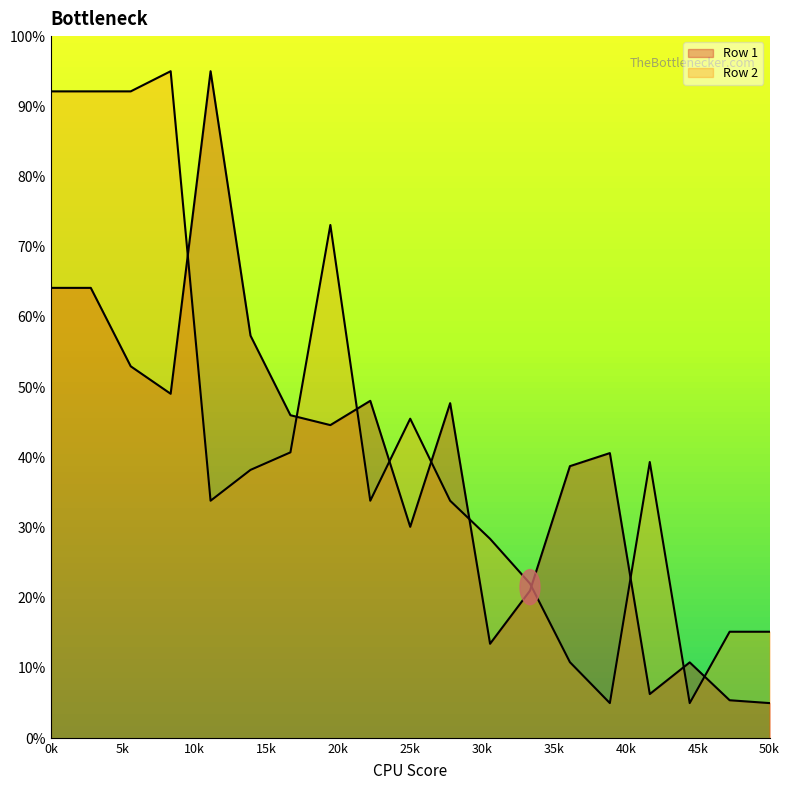

At 70, list the series in order from smallest to largest.

Row 1, Row 2